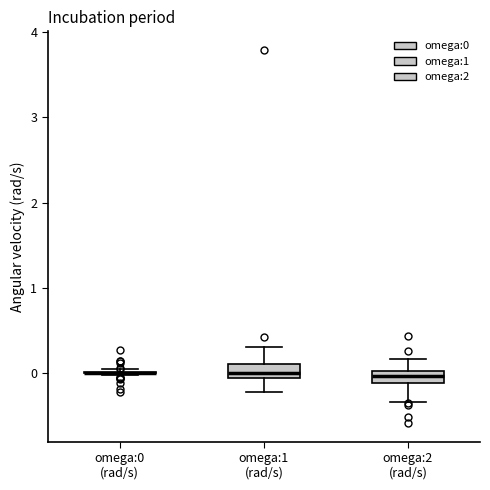

Where is the lower edge of the box for omega:1 (rad/s) on the y-axis? The values are not printed on the chart, so give them approximately, as read against the axis.

-0.1